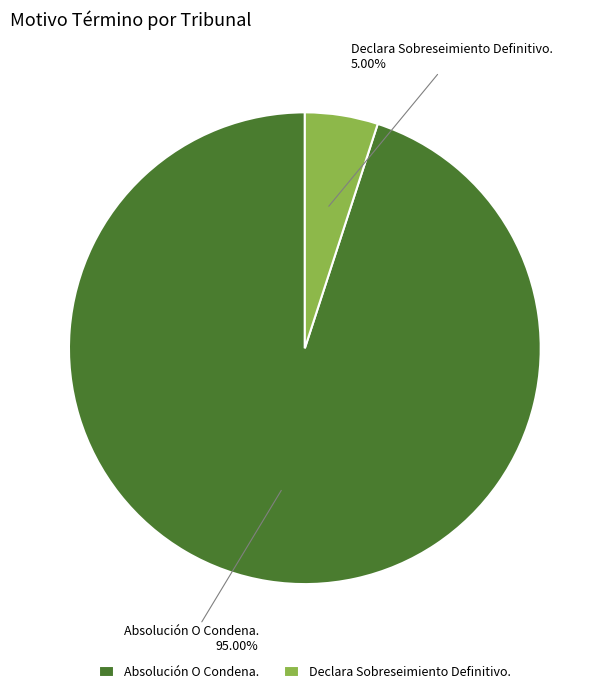

What is the majority slice?

Absolución O Condena.